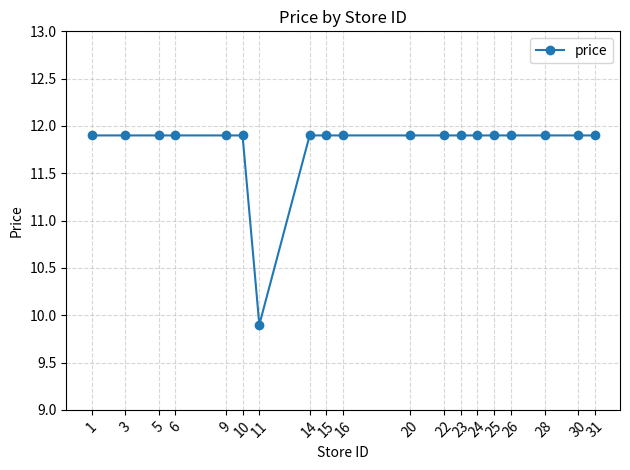

Reading left to right, what are all the values shown in this chart?

1=11.9	3=11.9	5=11.9	6=11.9	9=11.9	10=11.9	11=9.9	14=11.9	15=11.9	16=11.9	20=11.9	22=11.9	23=11.9	24=11.9	25=11.9	26=11.9	28=11.9	30=11.9	31=11.9